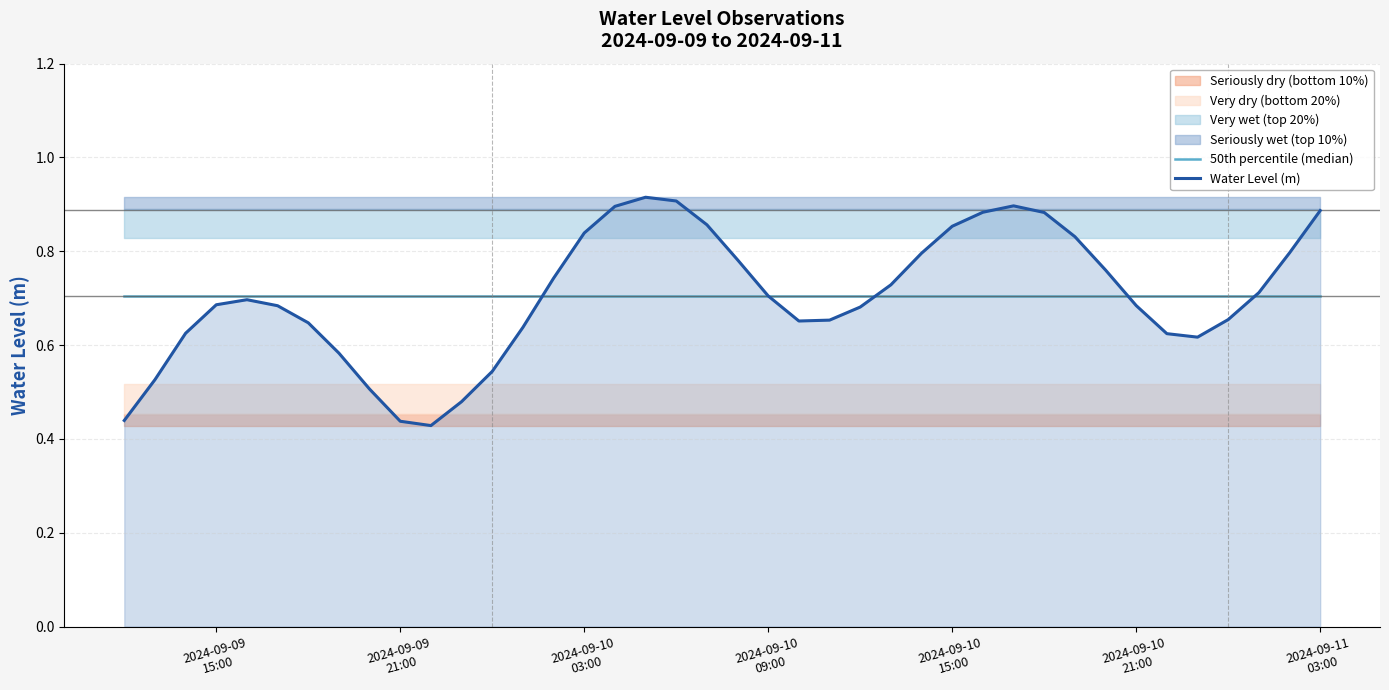

Is it true that 50th percentile (median) equals 1.1 at 12?

False